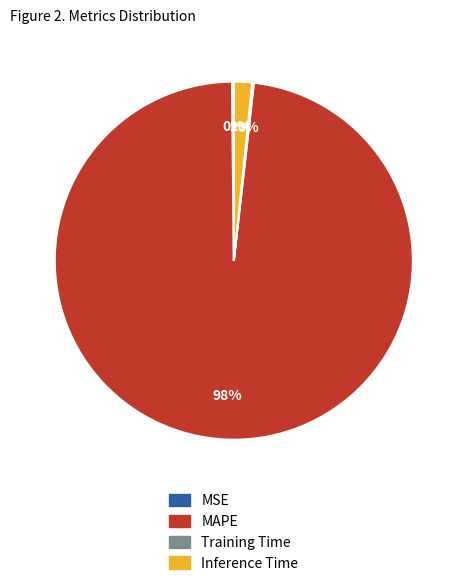

The MAPE slice represents 88% of the pie. True or false?

False